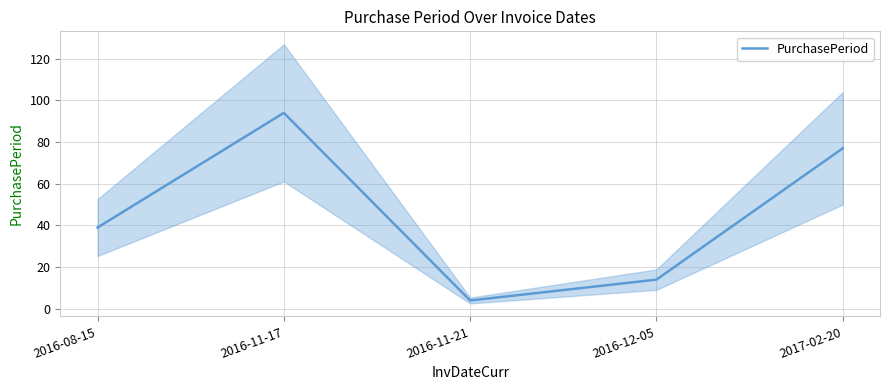

What is the maximum value shown in the chart?

94